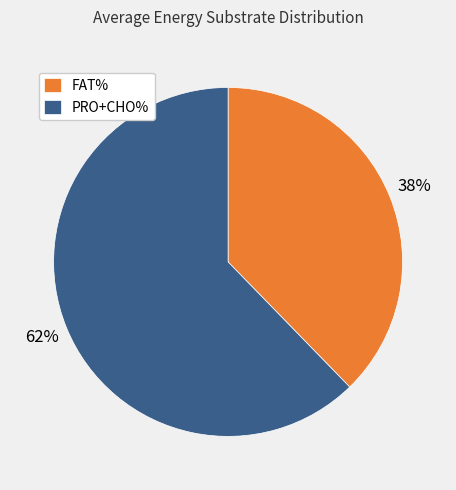

Which category accounts for the majority?

PRO+CHO%